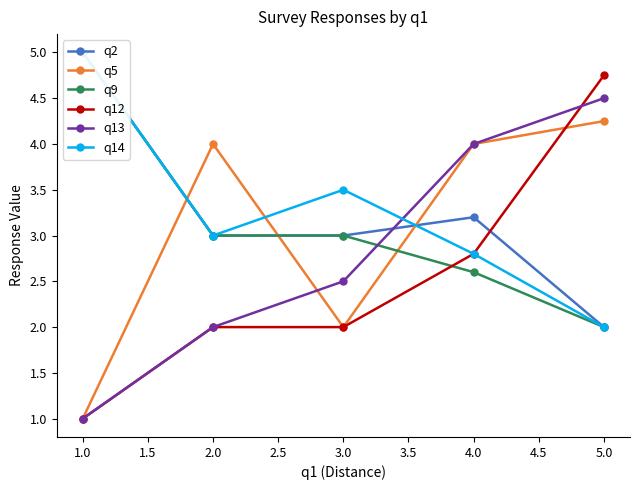

Reading left to right, extract all data points from this chart.

q2: 5.0	3.0	3.0	3.2	2.0
q5: 1.0	4.0	2.0	4.0	4.2
q9: 5.0	3.0	3.0	2.6	2.0
q12: 1.0	2.0	2.0	2.8	4.8
q13: 1.0	2.0	2.5	4.0	4.5
q14: 5.0	3.0	3.5	2.8	2.0